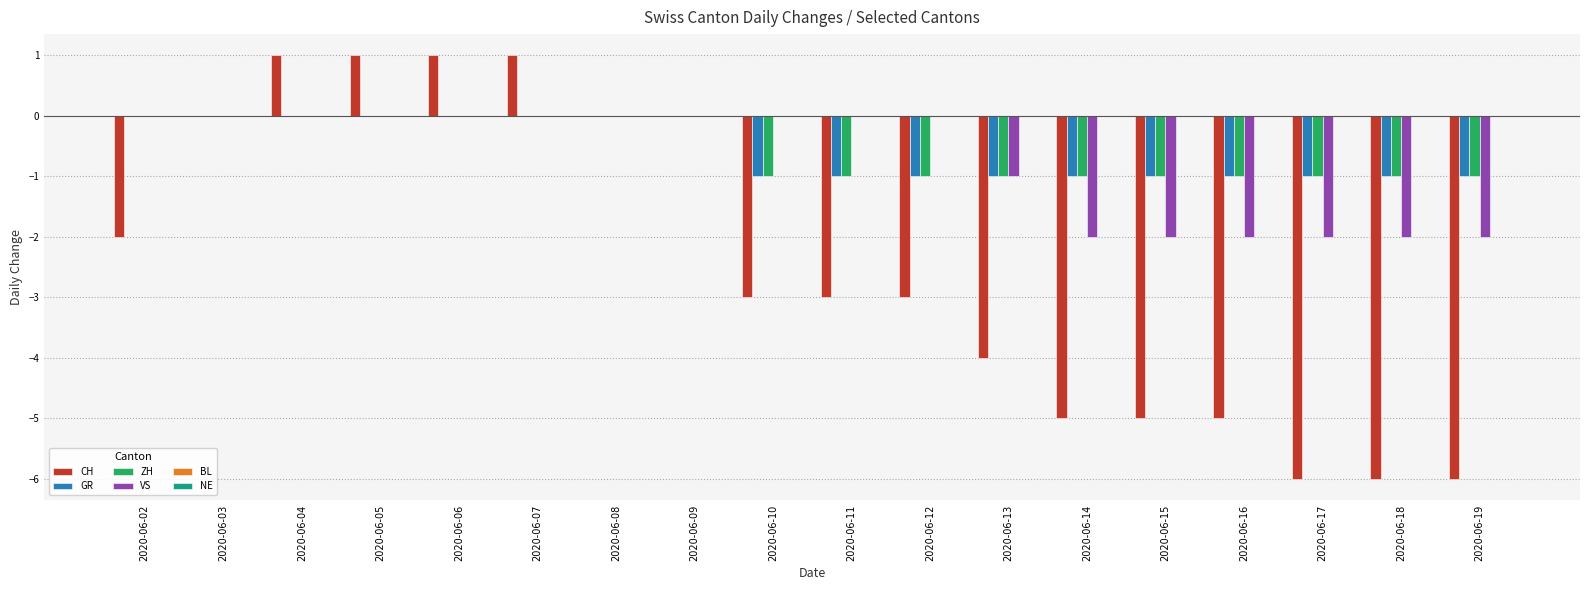

What is the sum of the CH values at 2020-06-09 and 2020-06-15?

-5